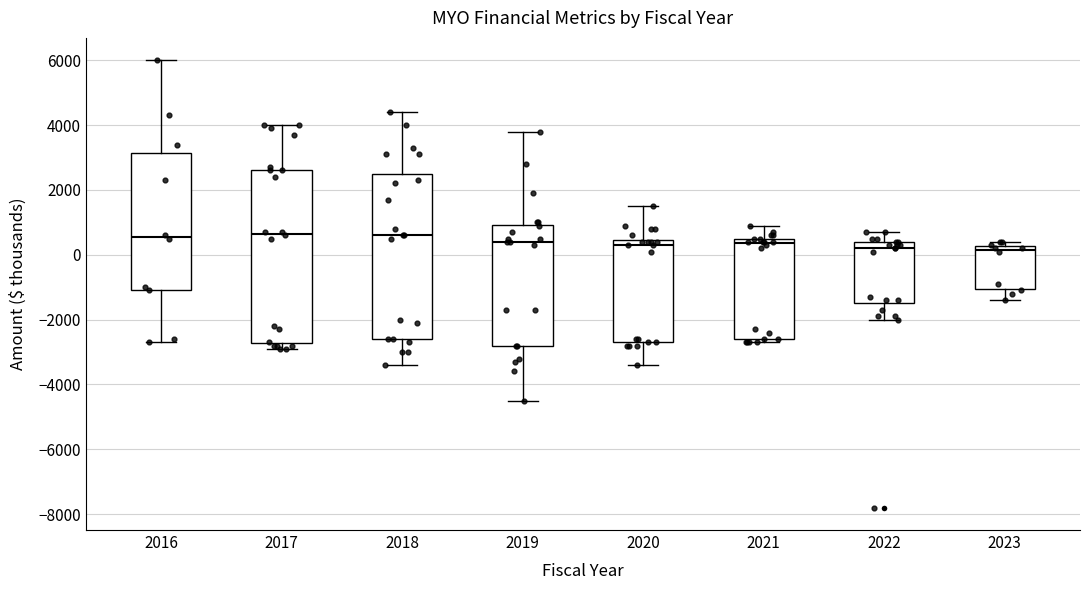

Where does the upper whisker of the box at x = 2022 end on the y-axis? The values are not printed on the chart, so give them approximately, as read against the axis.

800